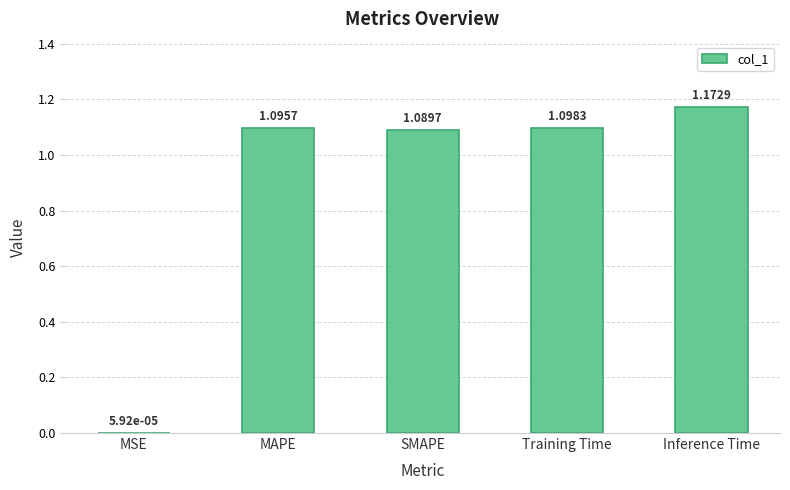

Between Training Time and MAPE, which is larger?

Training Time